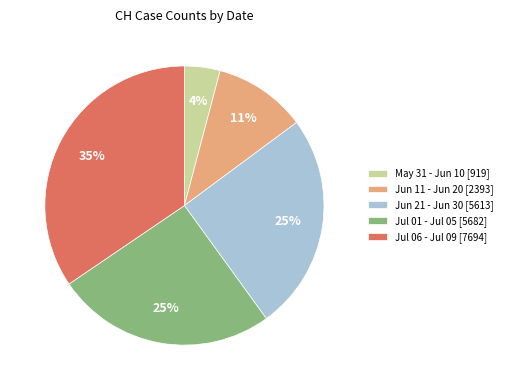

To the nearest percent, what is the difference between the Jun 11 - Jun 20 [2393] and May 31 - Jun 10 [919] slice percentages?

7%